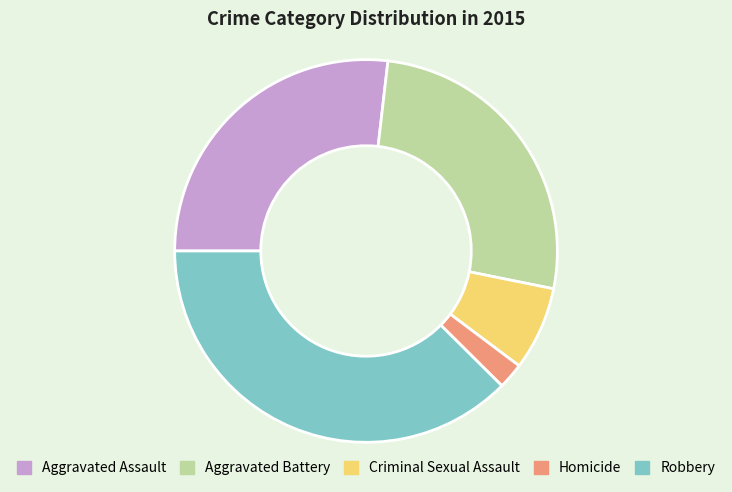

The Aggravated Battery slice represents 14% of the pie. True or false?

False